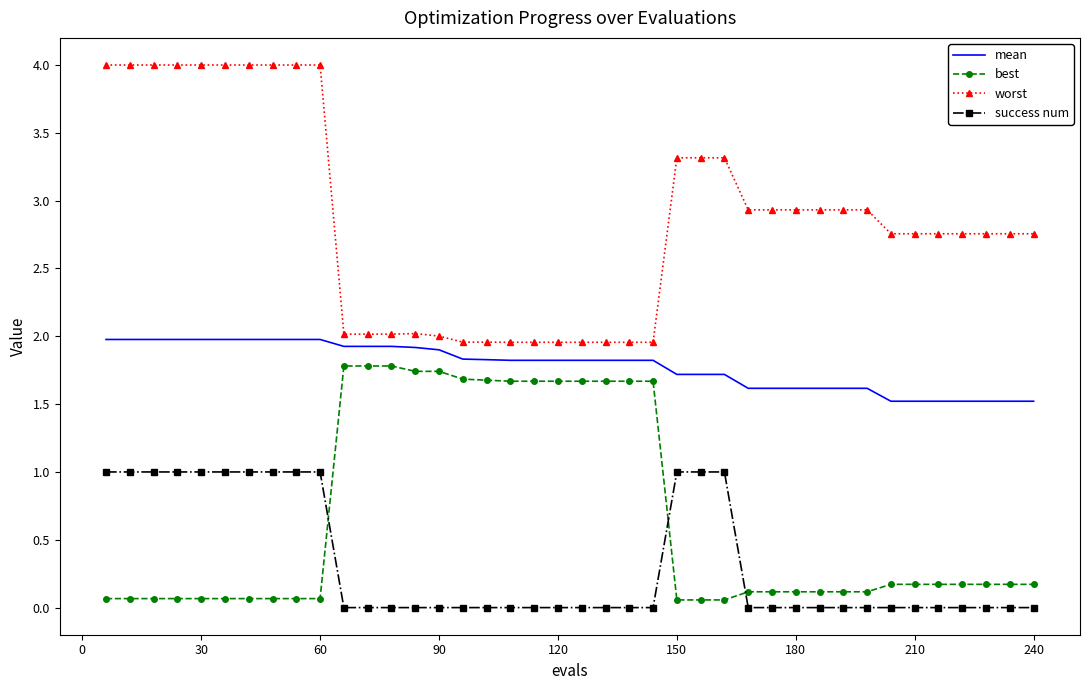

Which series has the largest total across all categories?

worst